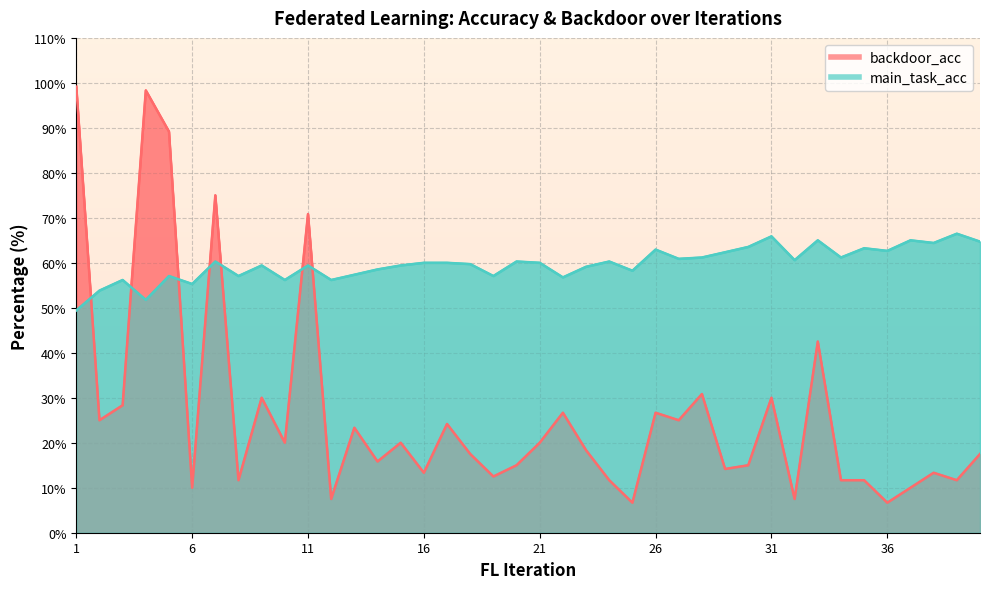

How many interior local peaks does the backdoor_acc series have?

13